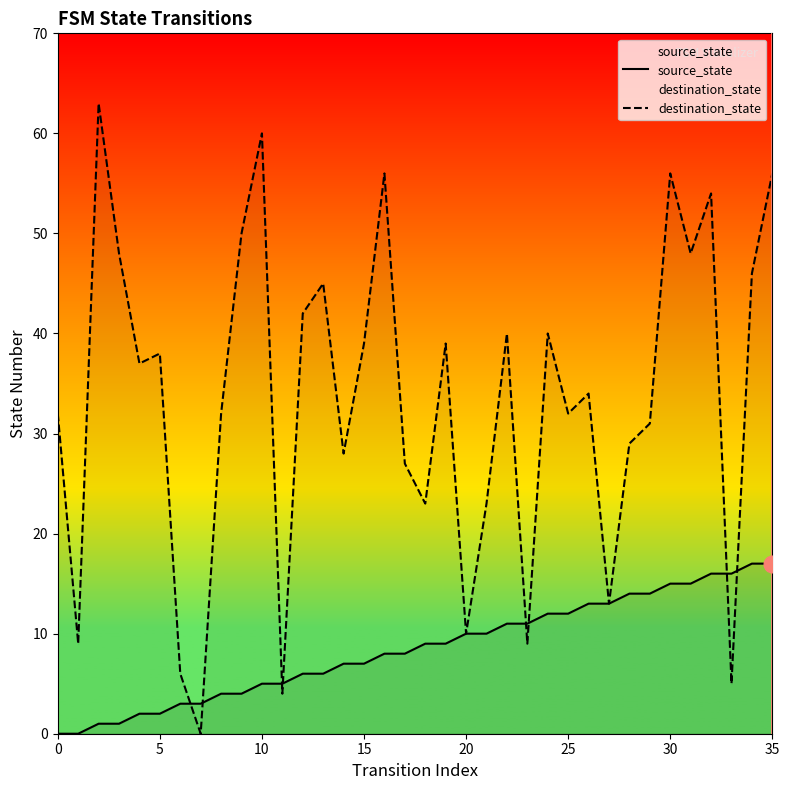

How many lines are shown in the chart?

2